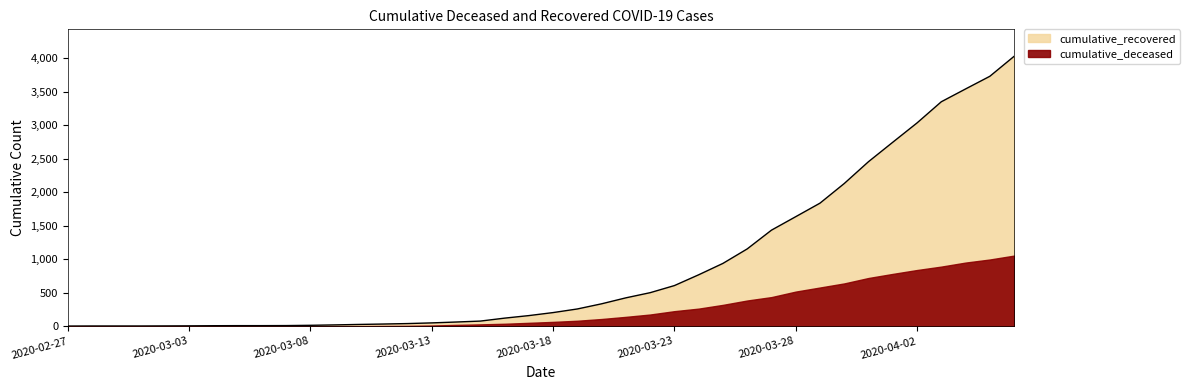

Reading right to left, extract all data points from this chart.

2020-04-06=4028	2020-04-05=3730	2020-04-04=3541	2020-04-03=3350	2020-04-02=3034	2020-04-01=2746	2020-03-31=2456	2020-03-30=2130	2020-03-29=1837	2020-03-28=1635	2020-03-27=1434	2020-03-26=1154	2020-03-25=938	2020-03-24=768	2020-03-23=607	2020-03-22=501	2020-03-21=424	2020-03-20=335	2020-03-19=258	2020-03-18=204	2020-03-17=159	2020-03-16=121	2020-03-15=77	2020-03-14=63	2020-03-13=50	2020-03-12=40	2020-03-11=33	2020-03-10=27	2020-03-09=20	2020-03-08=14	2020-03-07=10	2020-03-06=9	2020-03-05=9	2020-03-04=8	2020-03-03=6	2020-03-02=5	2020-03-01=4	2020-02-29=4	2020-02-28=4	2020-02-27=3